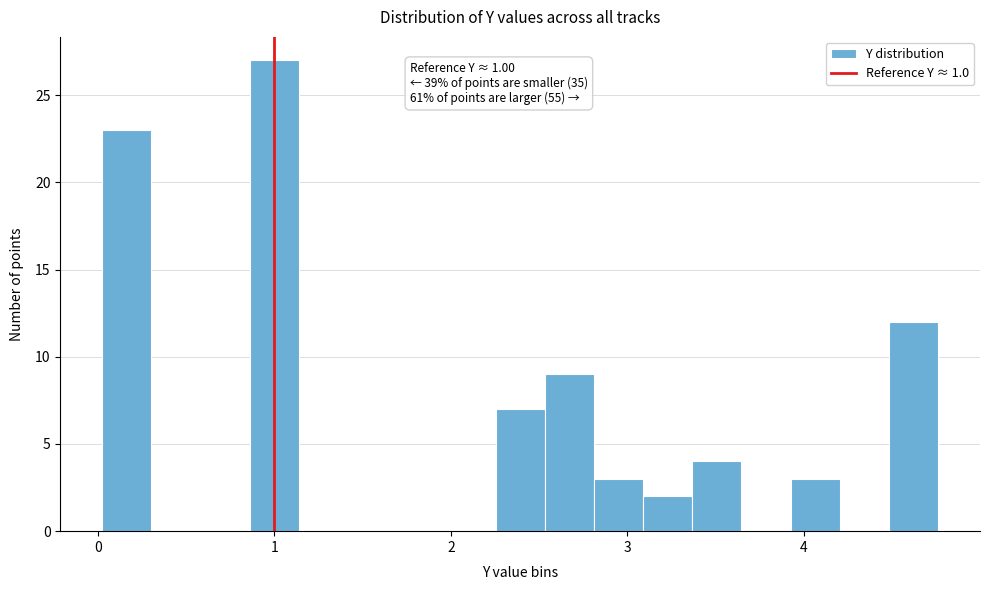

Read against the x-axis, roughly where is the centre of the tallest bar?

1.0